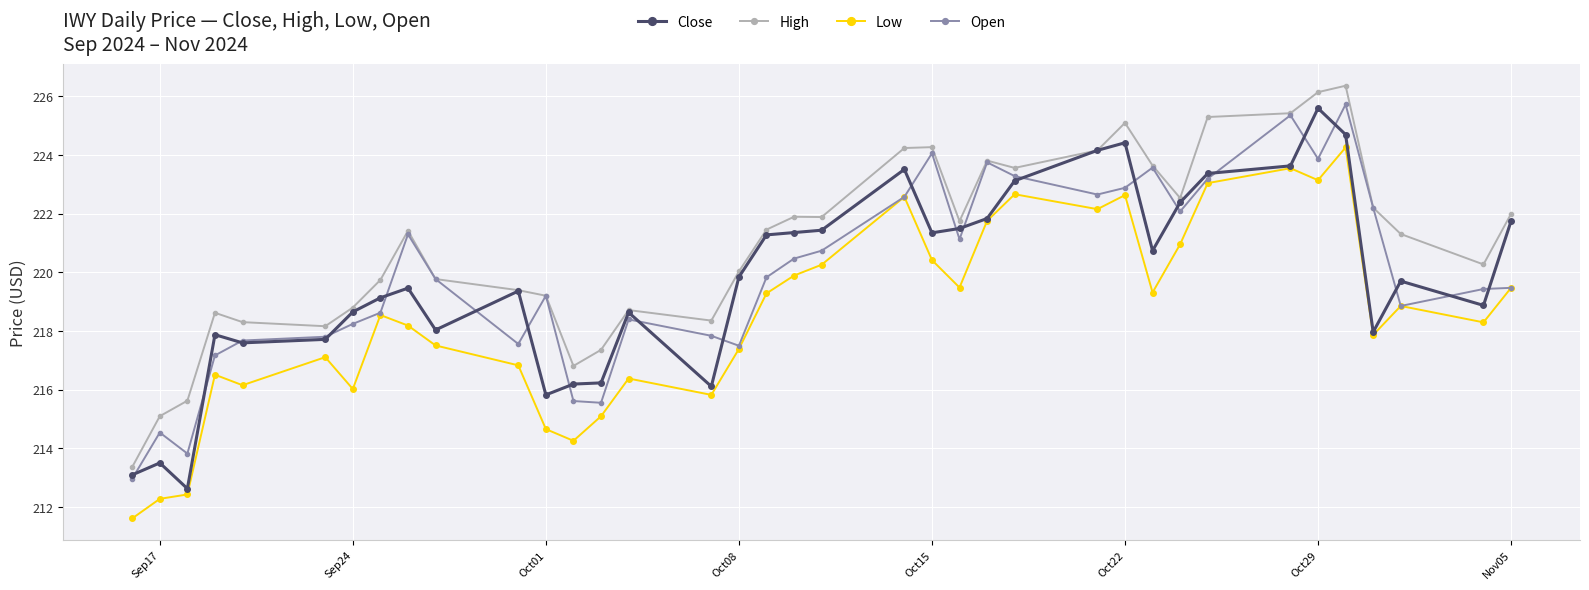

What is the value of the Low point at the 32nd from the left?

223.1